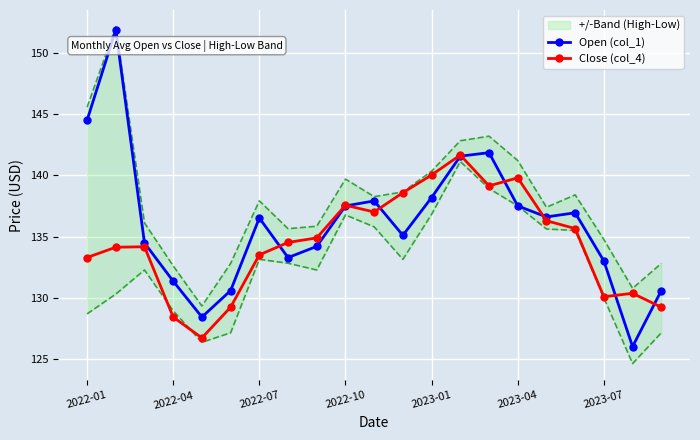

What is the maximum value for Close (col_4)?

141.6